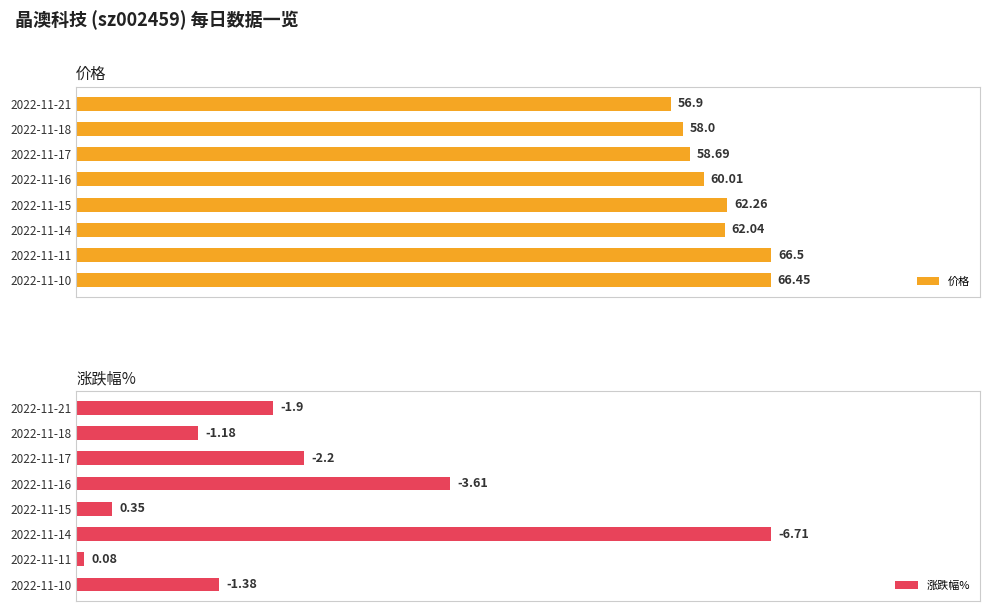

Rank the series at 2022-11-21 from lowest to highest value.

涨跌幅%, 价格